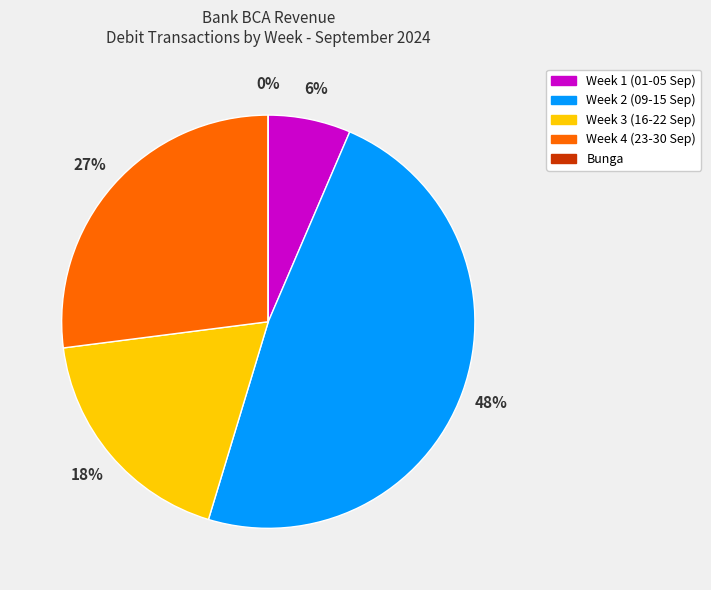

Is there any slice that represents more than half of the pie?

No